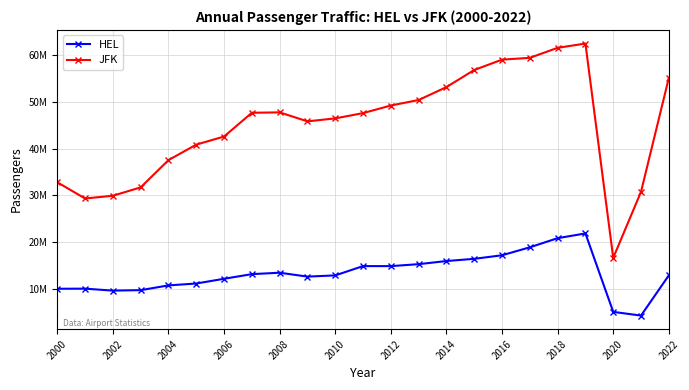

Does the chart have visible grid lines?

Yes